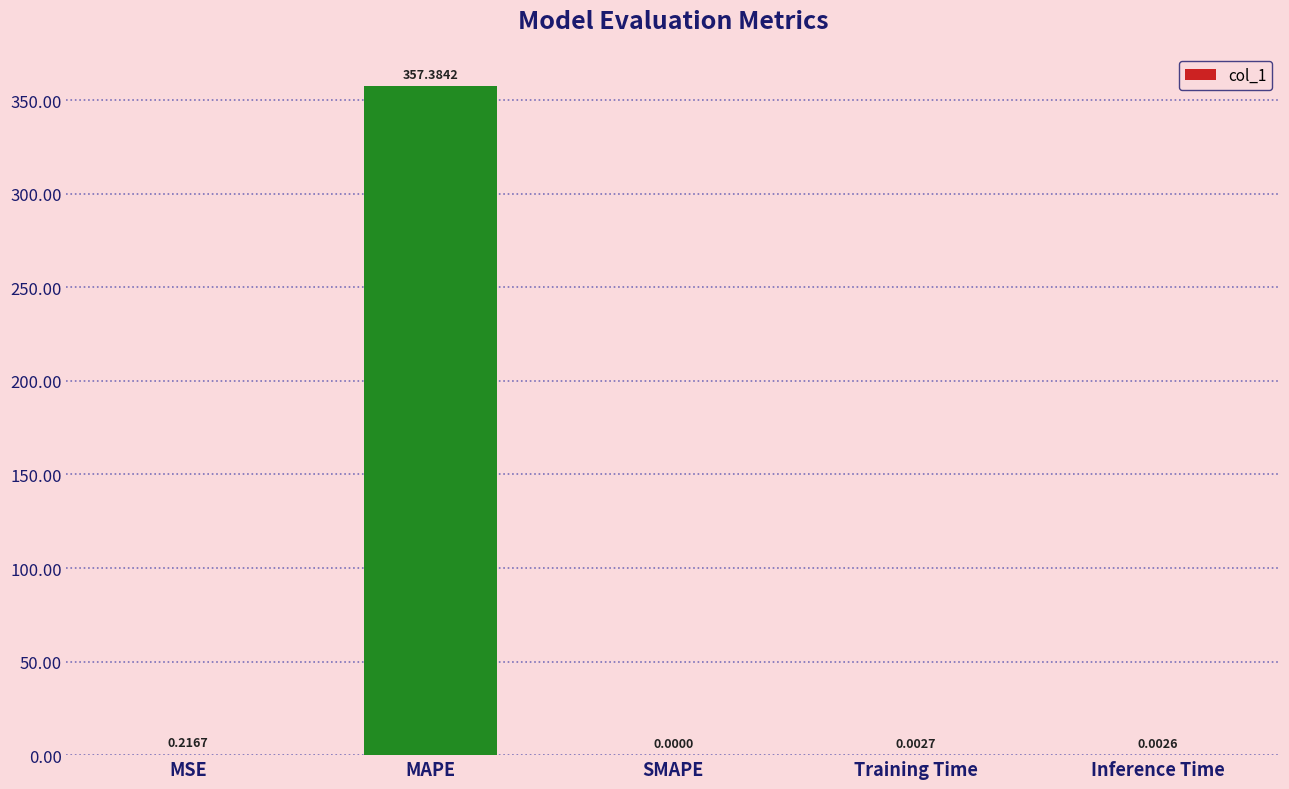

Between MSE and Training Time, which is larger?

MSE